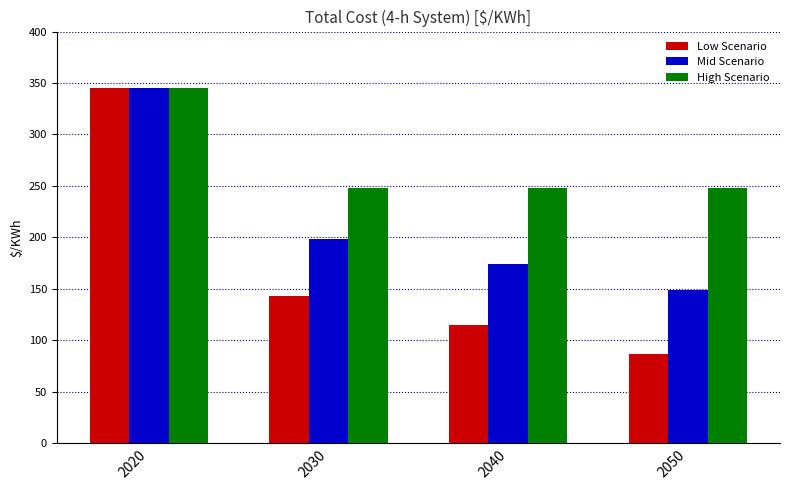

Rank the categories by Mid Scenario value from highest to lowest.

2020, 2030, 2040, 2050